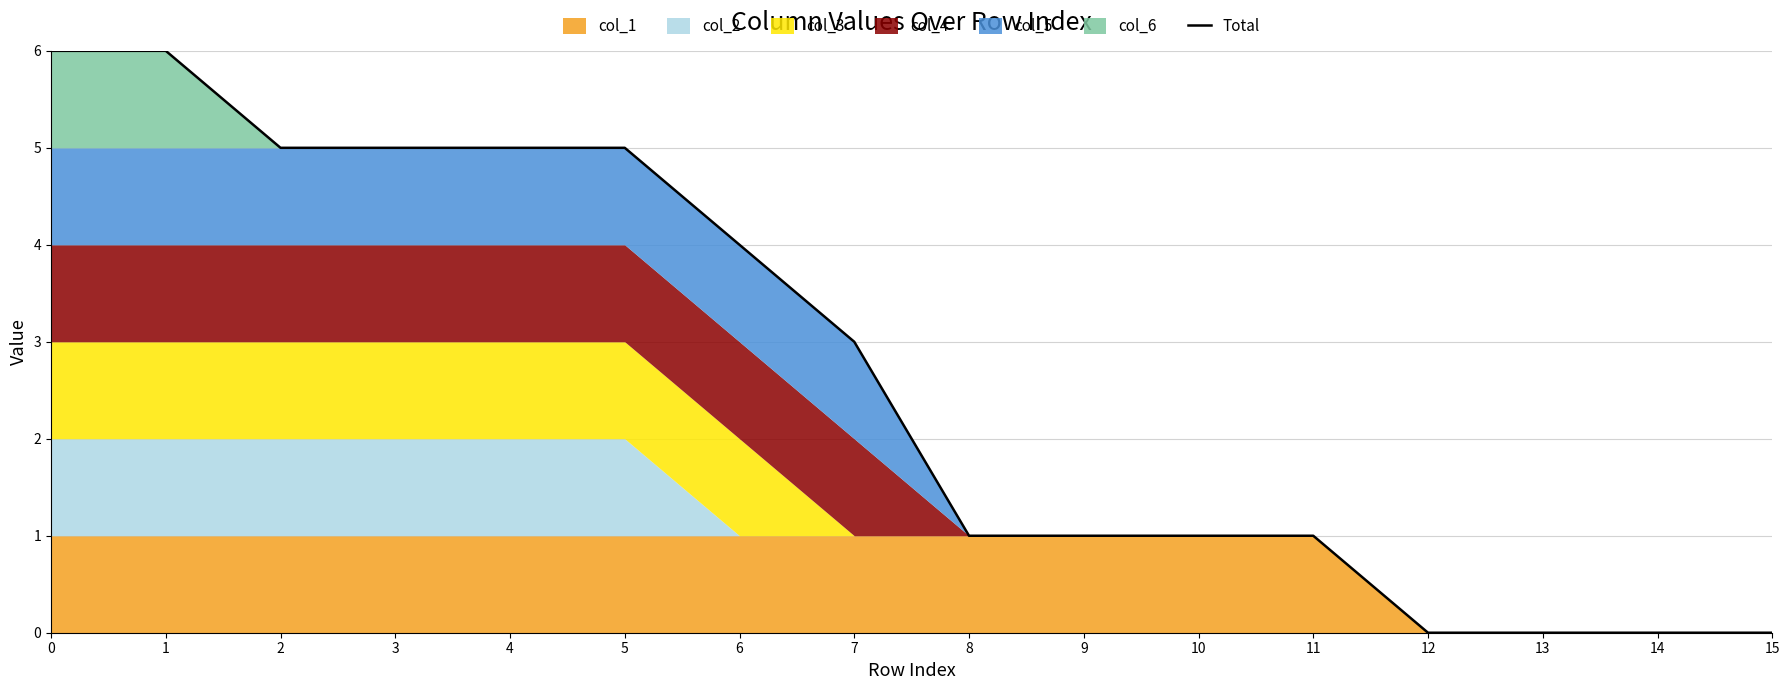

The value at 3 is 8. True or false?

False